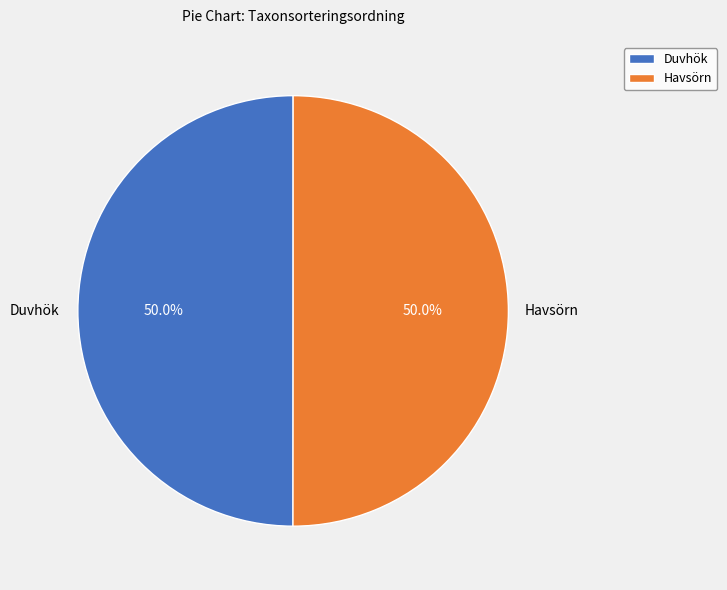

What is the total percentage of Duvhök and Havsörn?

100.0%